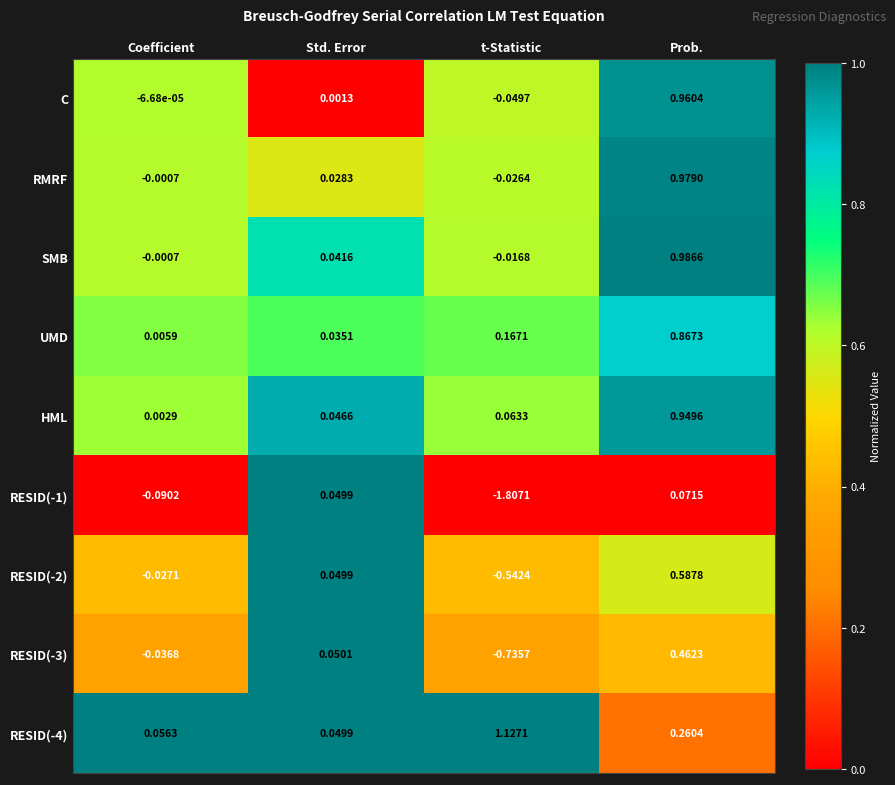

Rank the categories by UMD value from highest to lowest.

Prob., t-Statistic, Std. Error, Coefficient